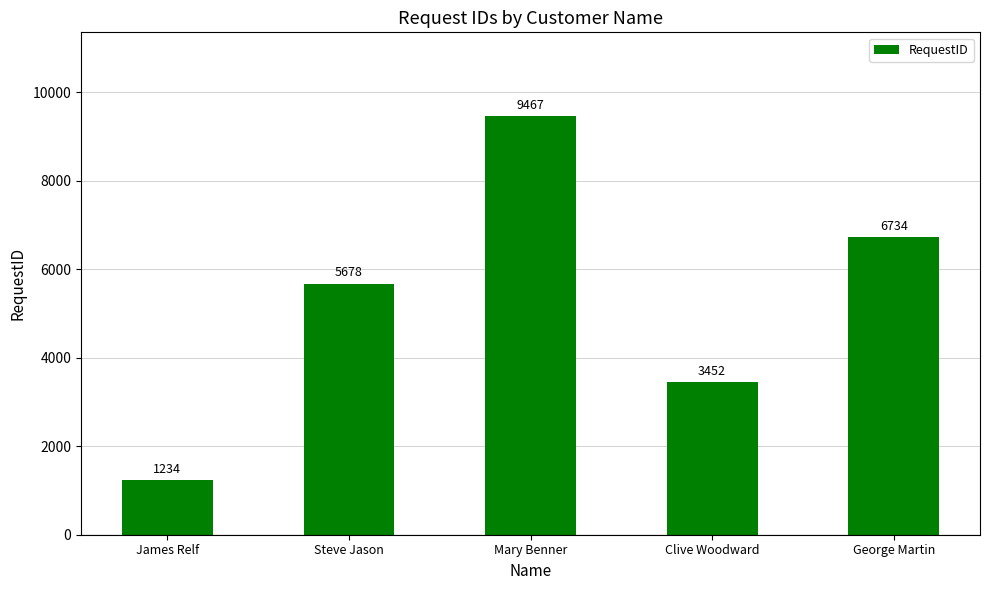

Is it true that the value at Steve Jason is 1703?

False